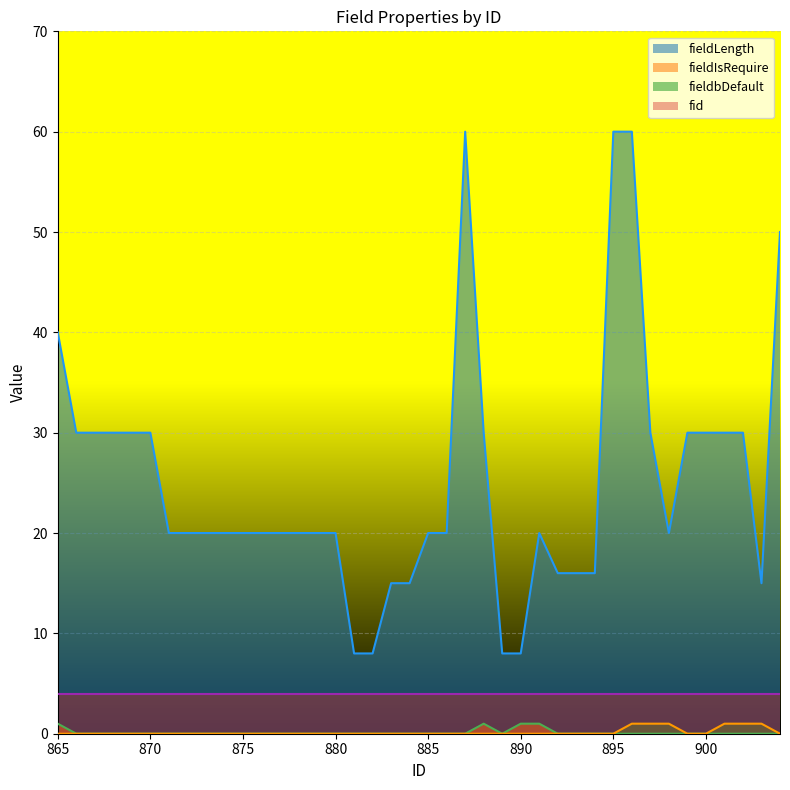

What is the maximum value for fid?

4